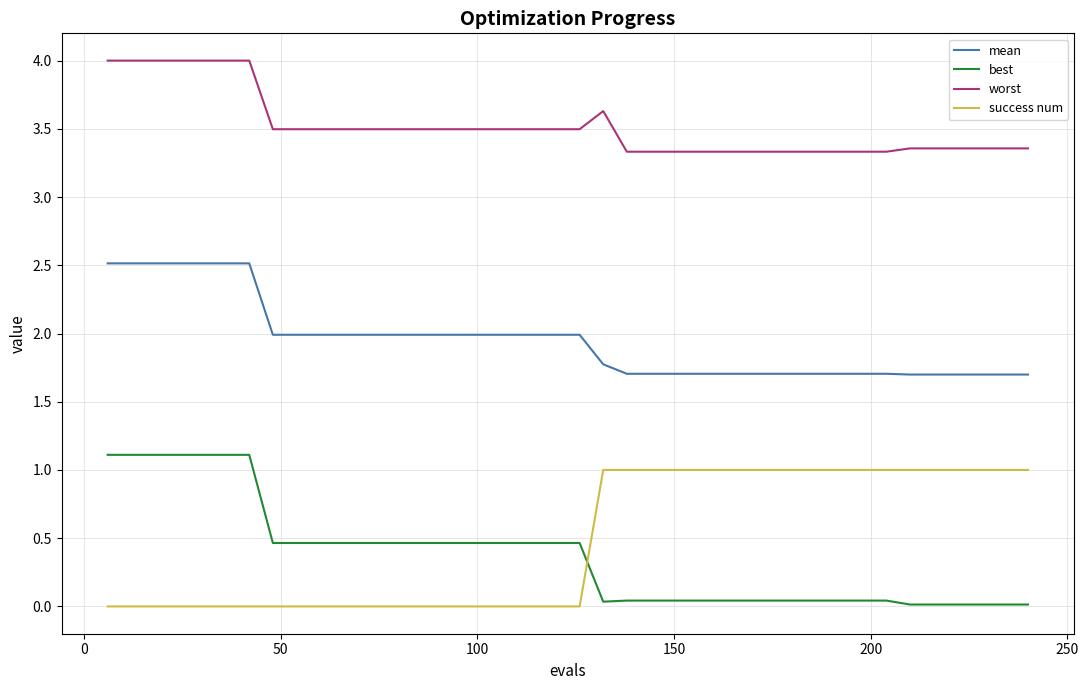

Count the number of categories in the chart.

40